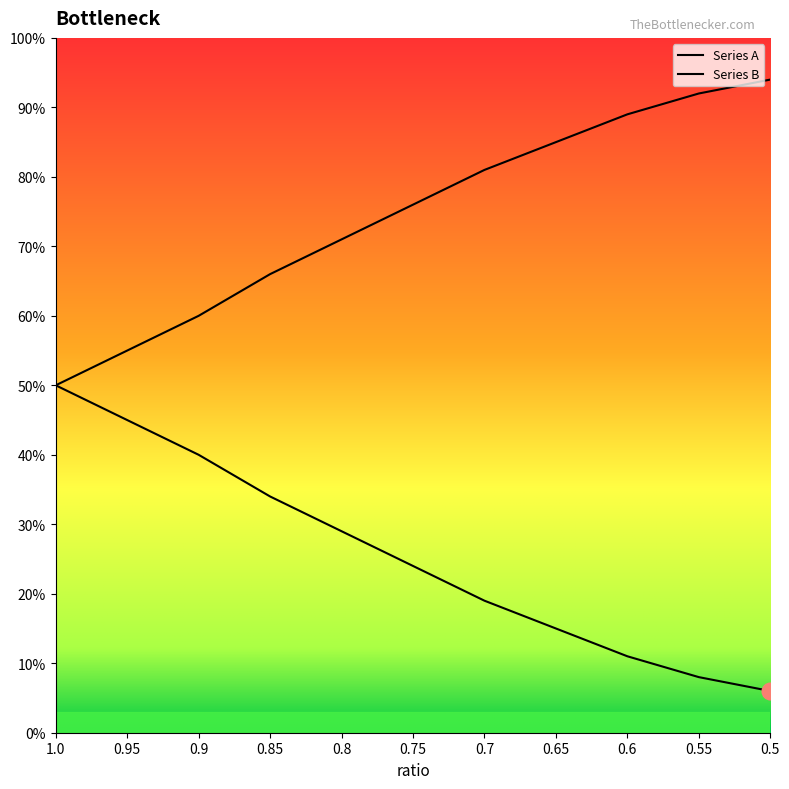

Reading left to right, what are all the values shown in this chart?

Series A: 0.5	0.6	0.6	0.7	0.7	0.8	0.8	0.8	0.9	0.9	0.9
Series B: 0.5	0.5	0.4	0.3	0.3	0.2	0.2	0.1	0.1	0.1	0.1